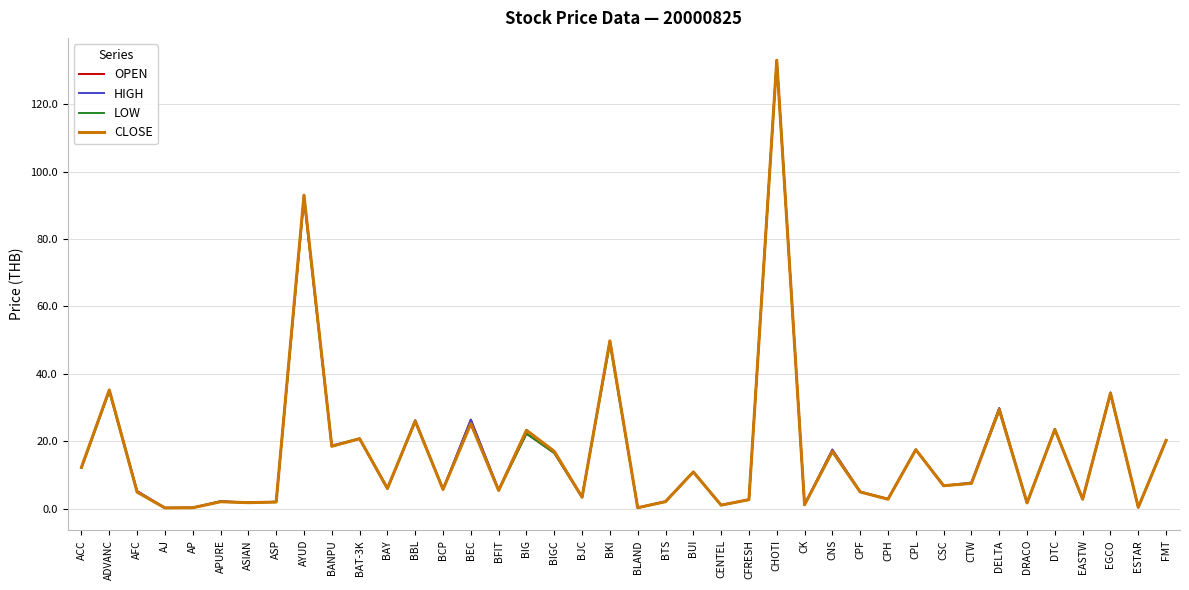

What is the sum of all OPEN values?

672.0